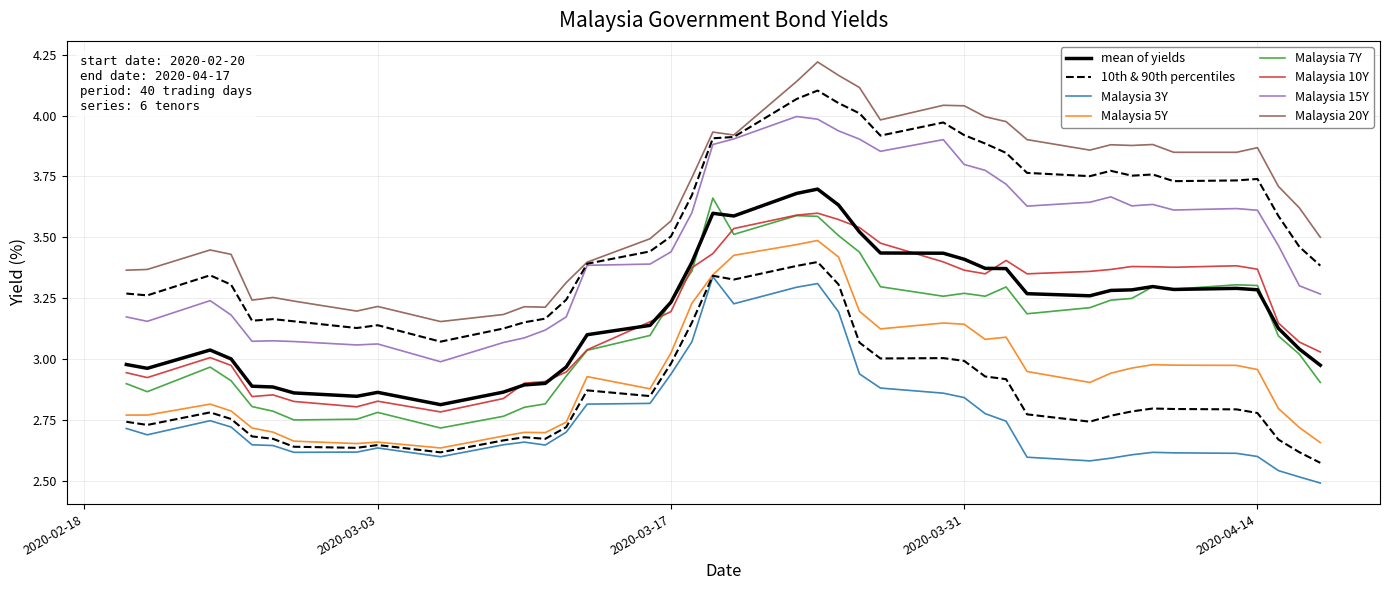

Which series has the largest total across all categories?

Malaysia 20Y